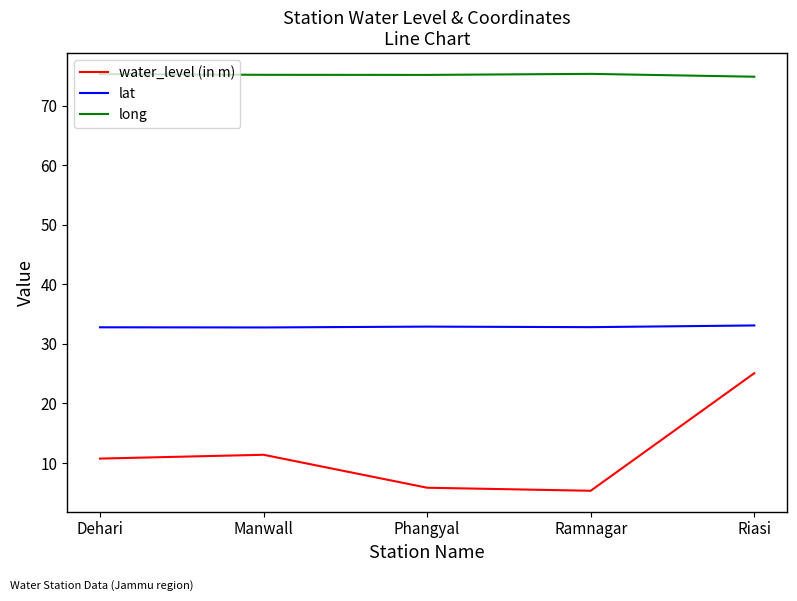

What is the highest value of the water_level (in m) series?

25.1